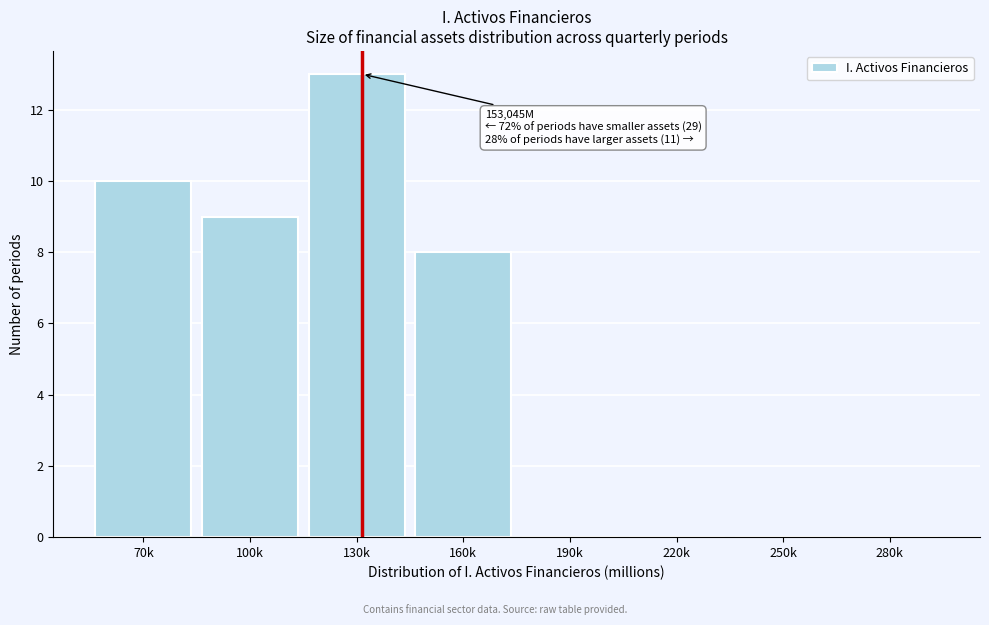

Reading left to right, list all the values displayed in this chart.

70k=10	100k=9	130k=13	160k=8	190k=0	220k=0	250k=0	280k=0